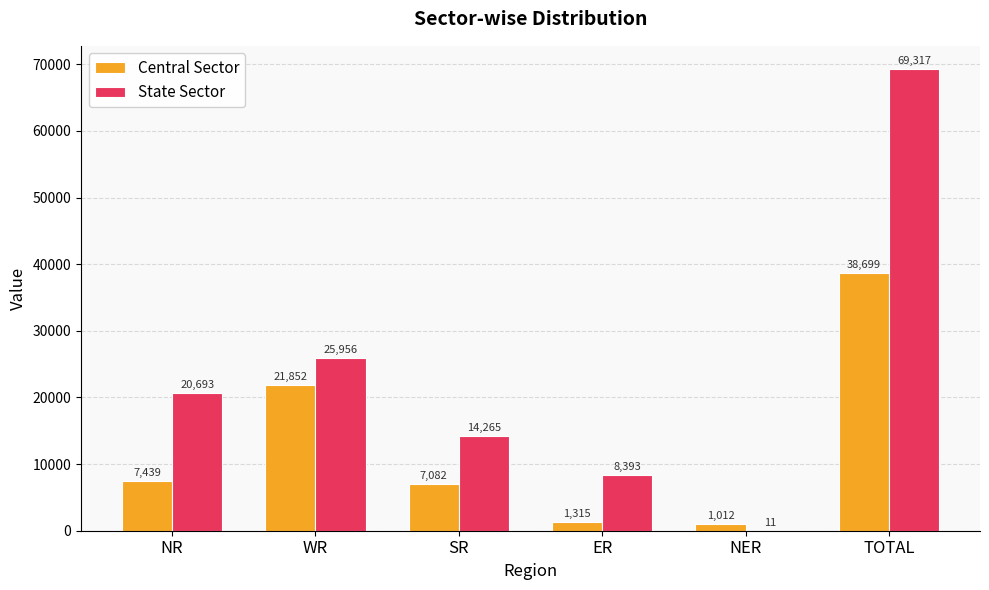

Where is Central Sector nearest to the value 19855?

WR